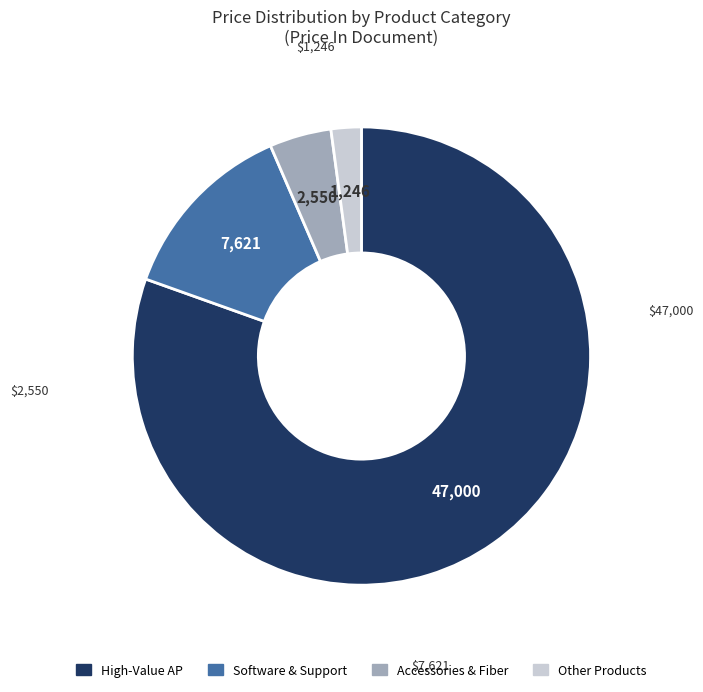

What is the largest slice in the pie chart?

High-Value AP